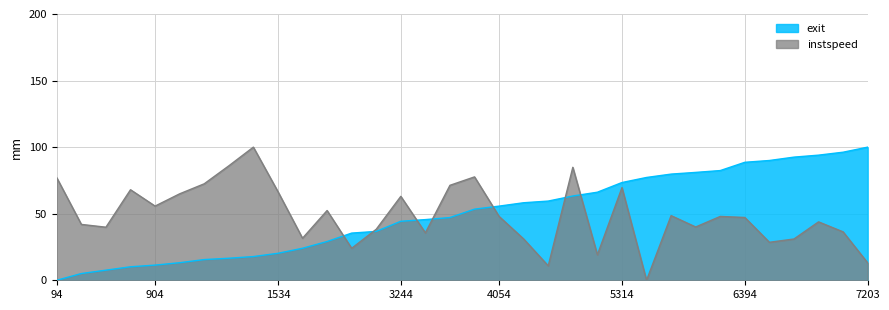

What is the greatest value displayed?

100.0